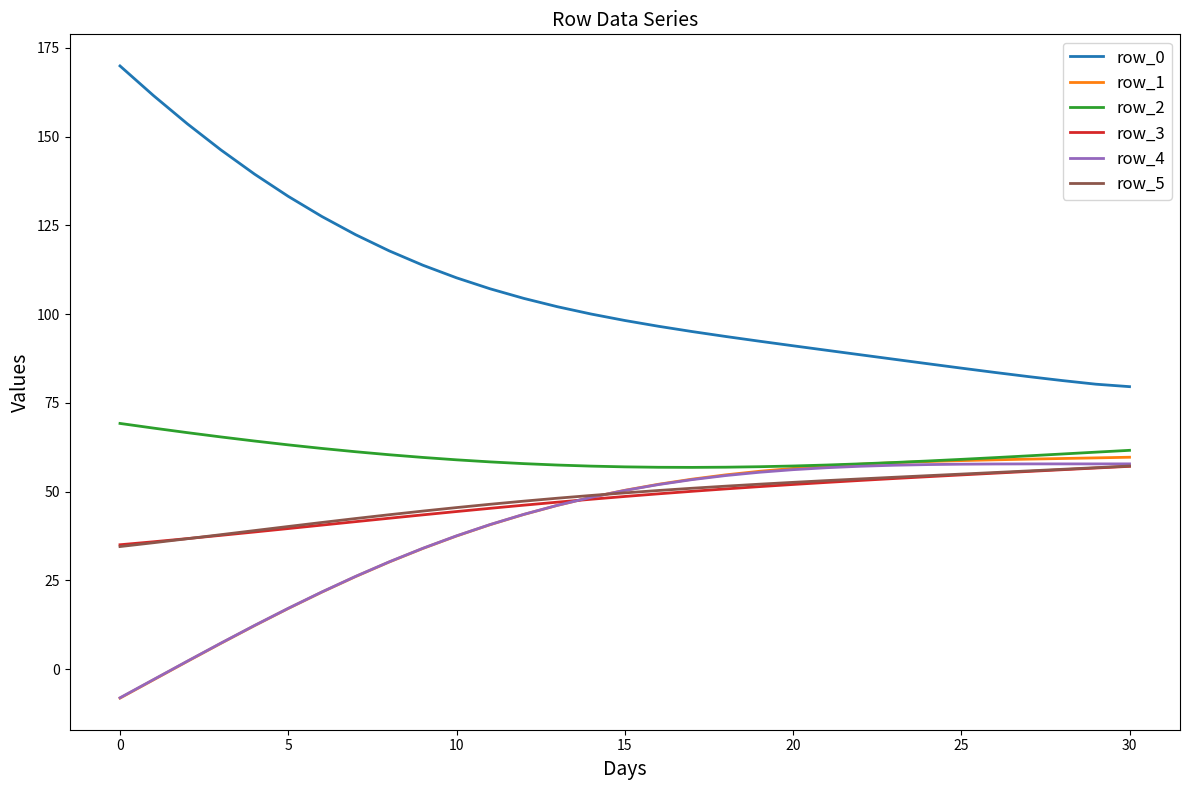

Count the number of categories in the chart.

31